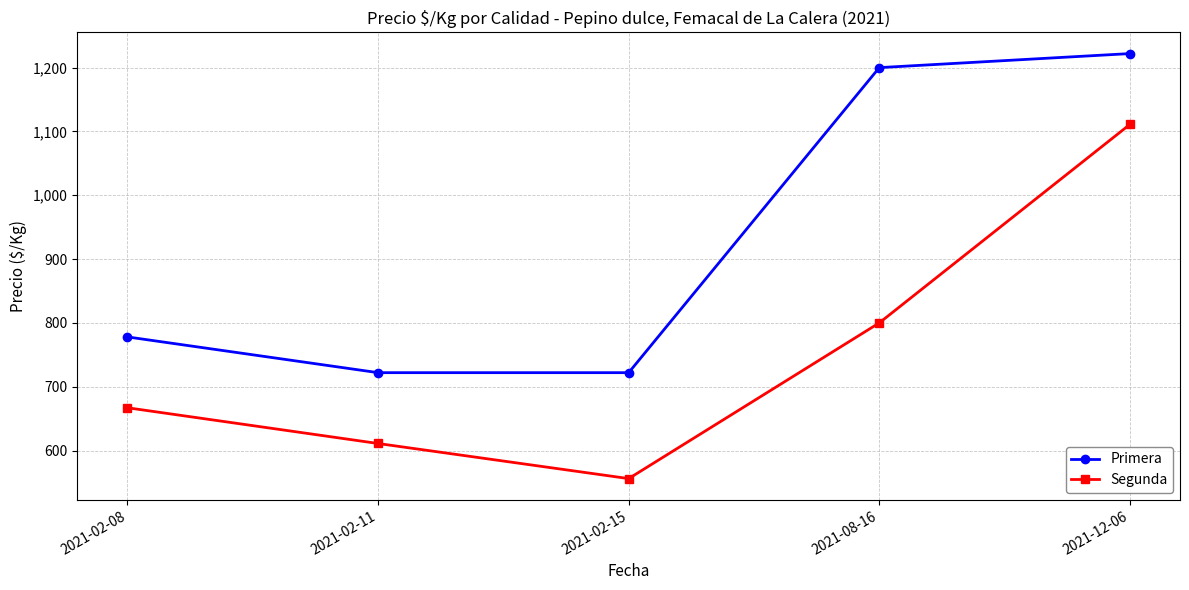

What are all the series names shown in the legend?

Primera, Segunda